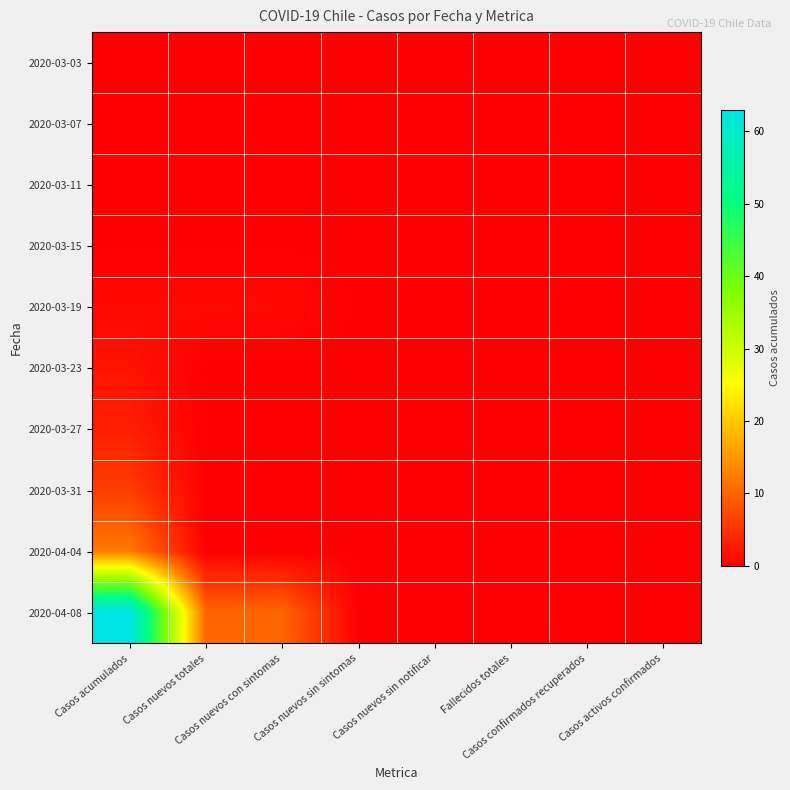

Rank the series at Casos confirmados recuperados from lowest to highest value.

2020-03-03, 2020-03-07, 2020-03-11, 2020-03-15, 2020-03-19, 2020-03-23, 2020-03-27, 2020-03-31, 2020-04-04, 2020-04-08